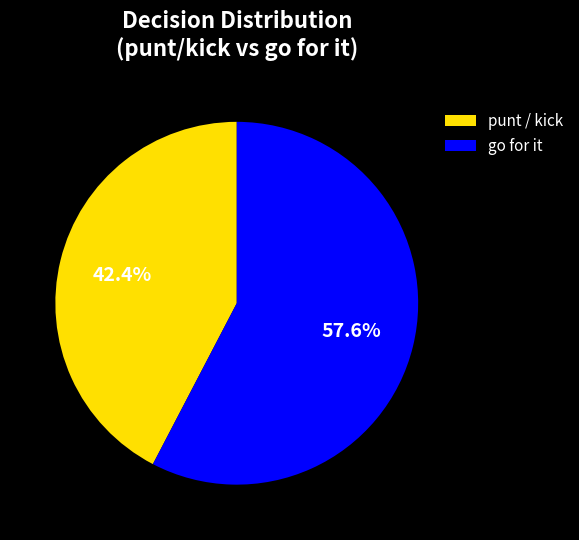

How many segments does this pie chart have?

2